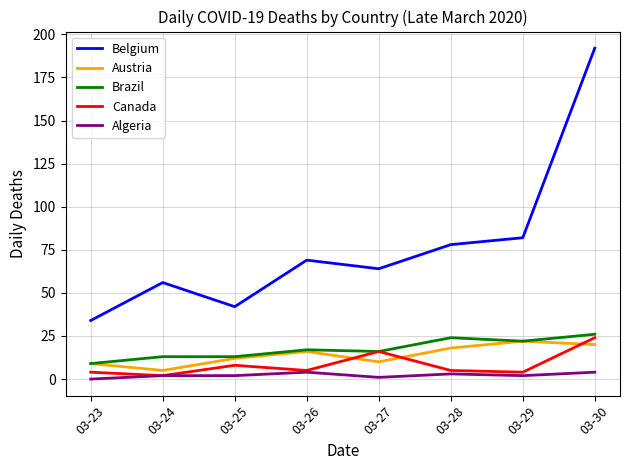

True or false: Austria and Algeria cross at least once.

False